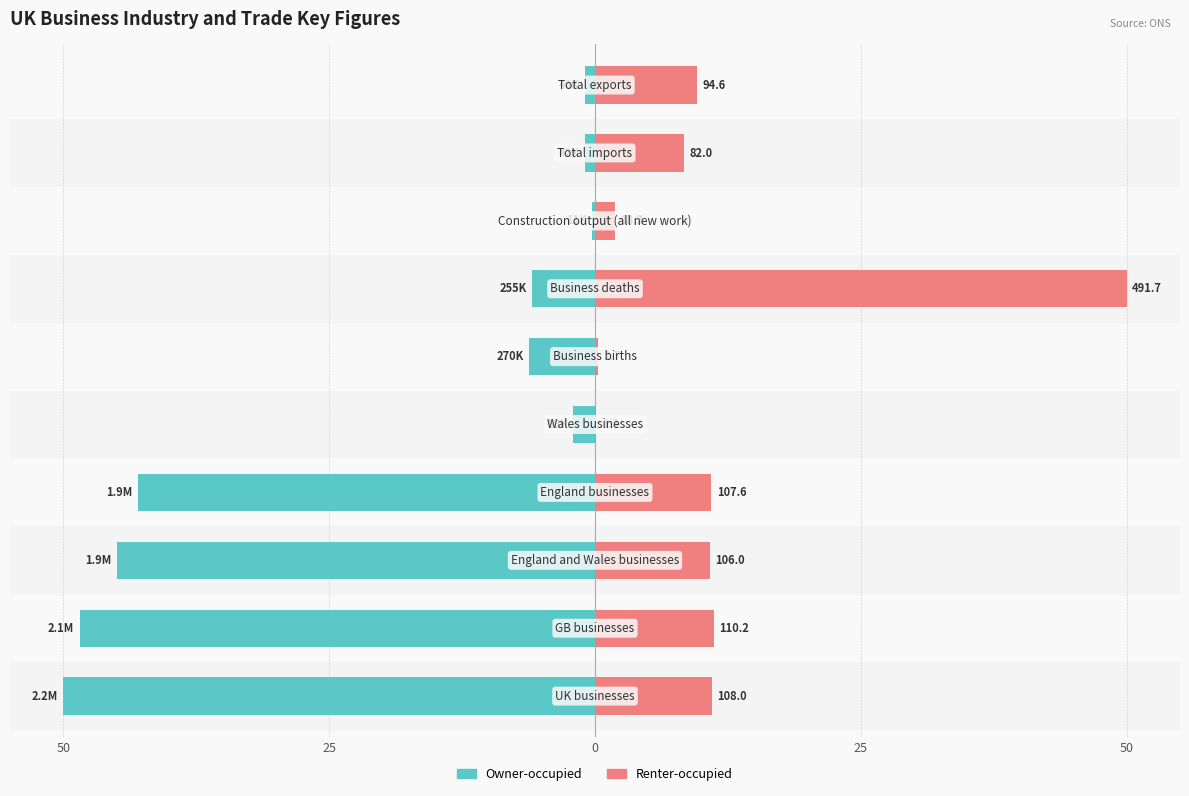

What is the spread (max minus min) of values at 5?

6.5